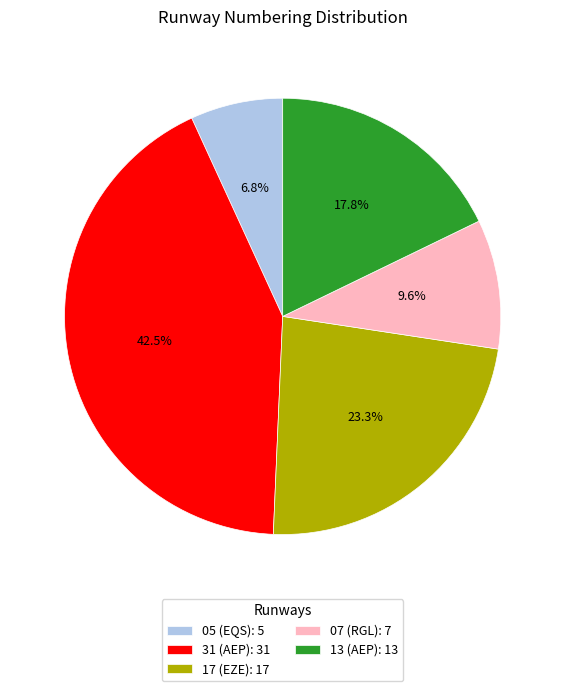

Does 07 (RGL) account for over 50% of the chart?

No